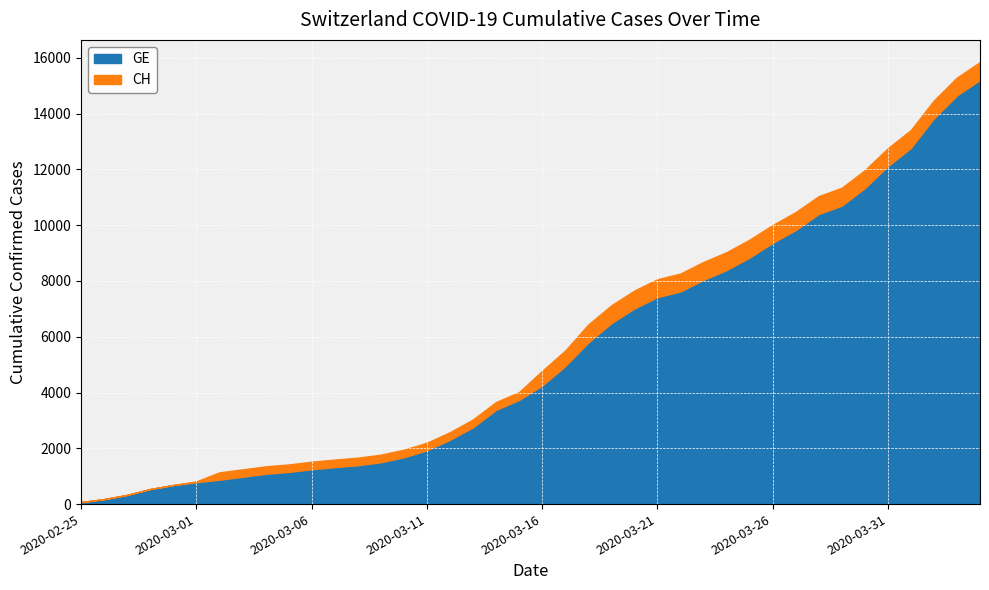

What is the label of the 40th point from the right?

2020-02-25